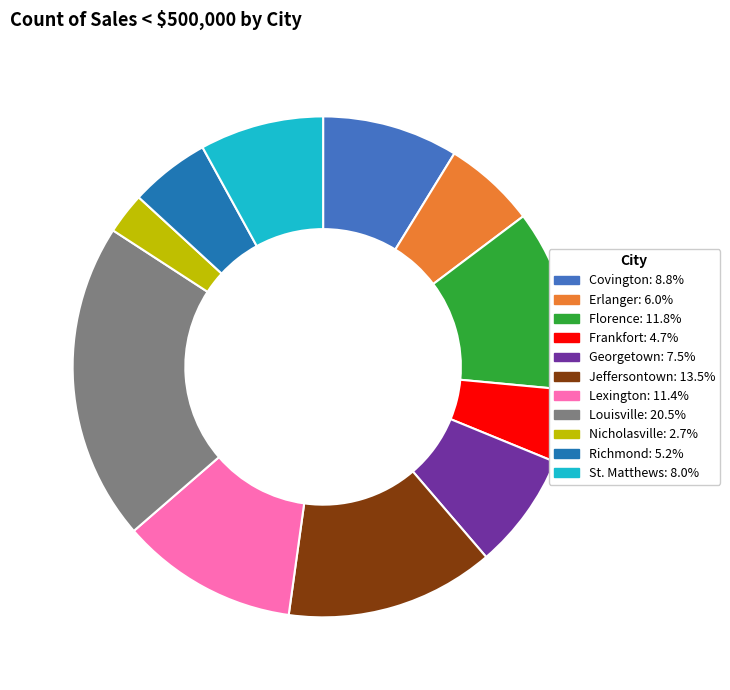

What is the smallest slice in the pie chart?

Nicholasville